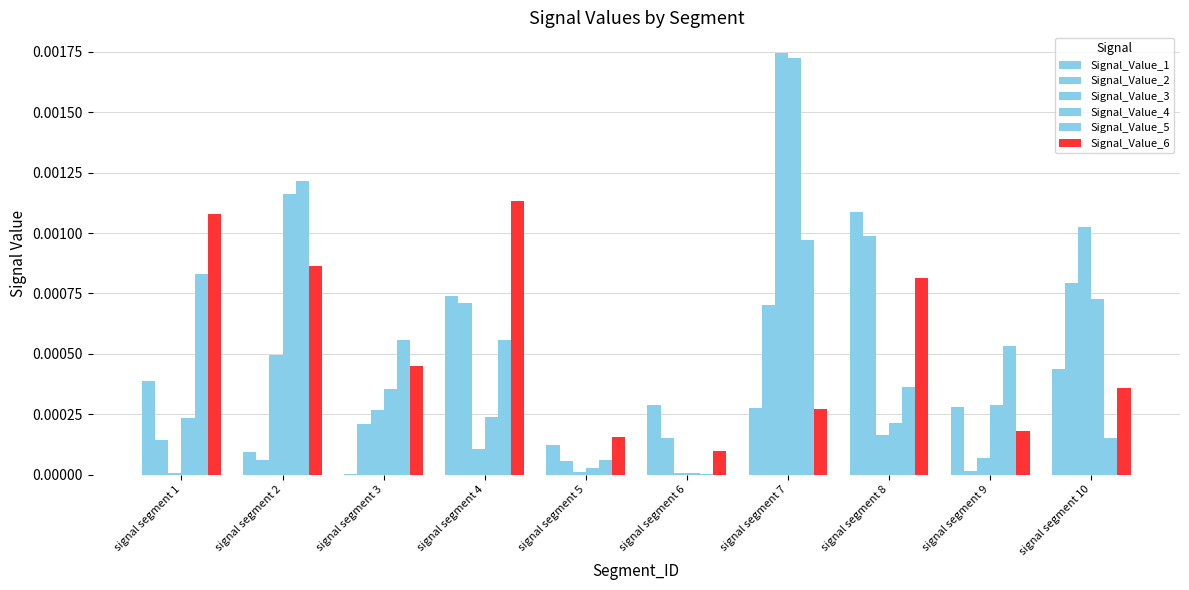

Is it true that Signal_Value_2 equals 0.0 at signal segment 8?

True